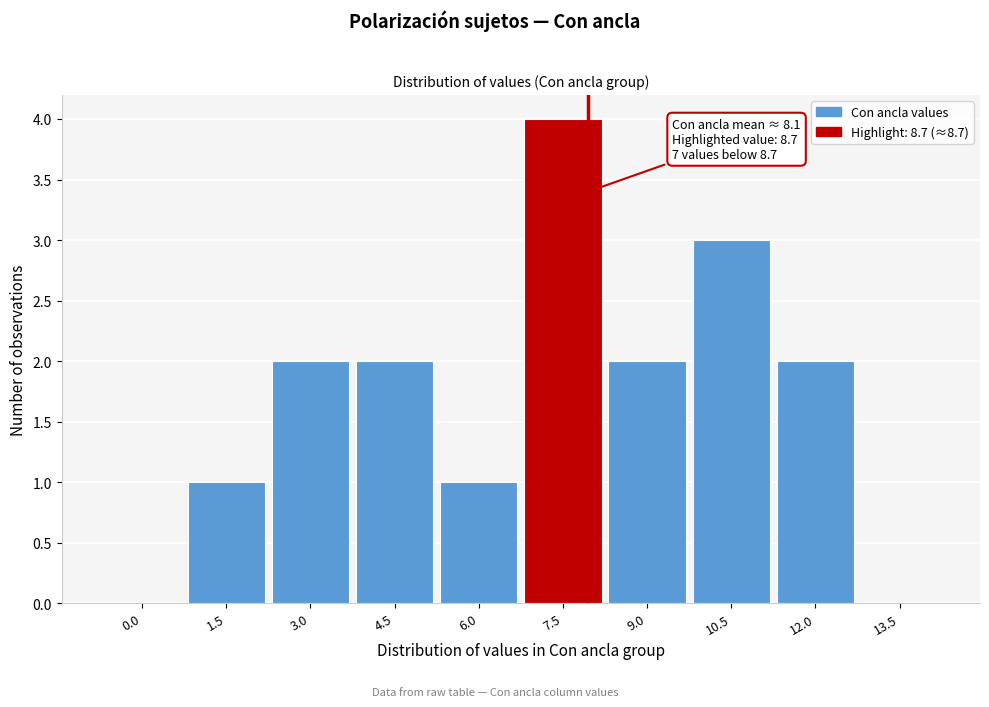

Reading right to left, extract all data points from this chart.

13.5=0	12.0=2	10.5=3	9.0=2	7.5=4	6.0=1	4.5=2	3.0=2	1.5=1	0.0=0